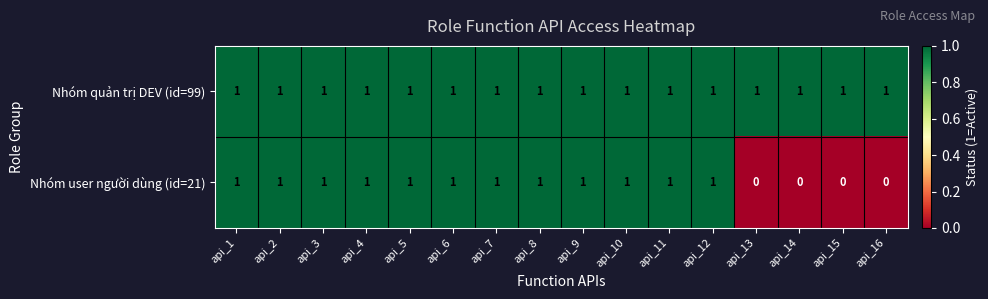

What is the total value across all series at api_6?

2